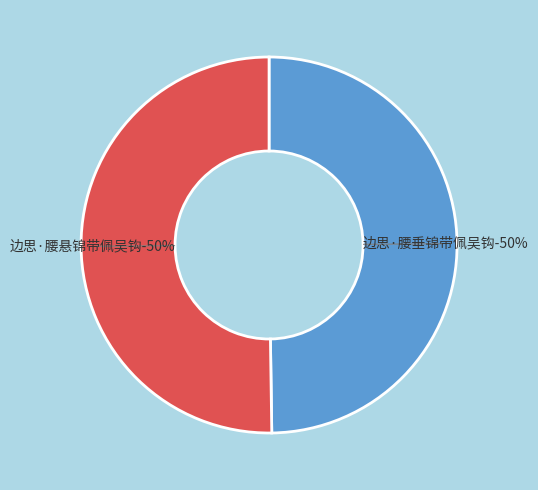

True or false: 边思·腰垂锦带佩吴钩 accounts for 64% of the total.

False